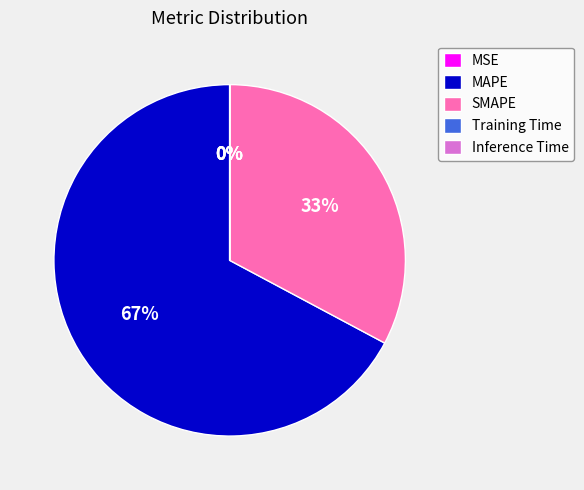

What is the largest slice in the pie chart?

MAPE